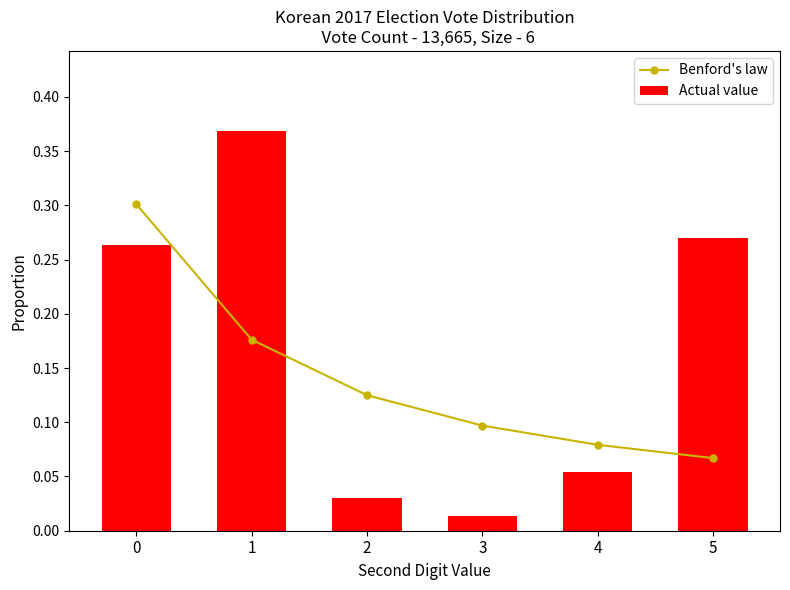

Which series changed the most between 1 and 3?

Actual value